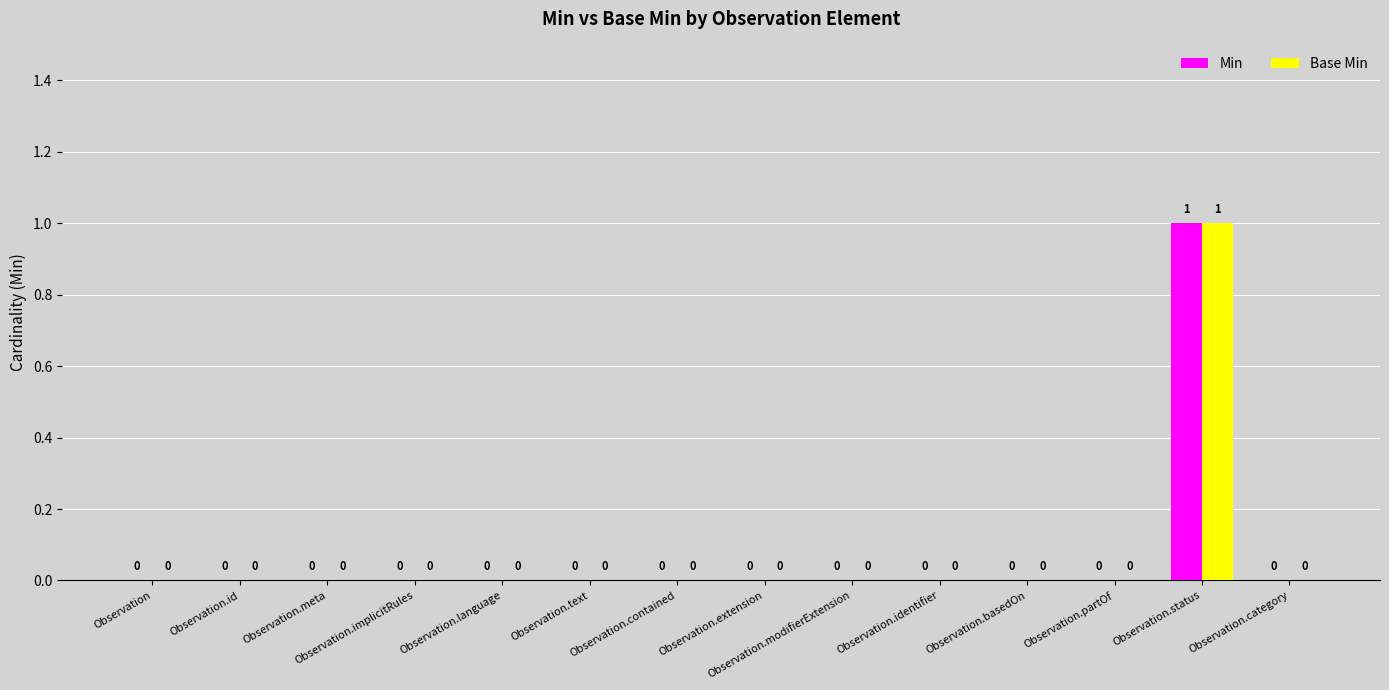

How many groups of bars are there?

14